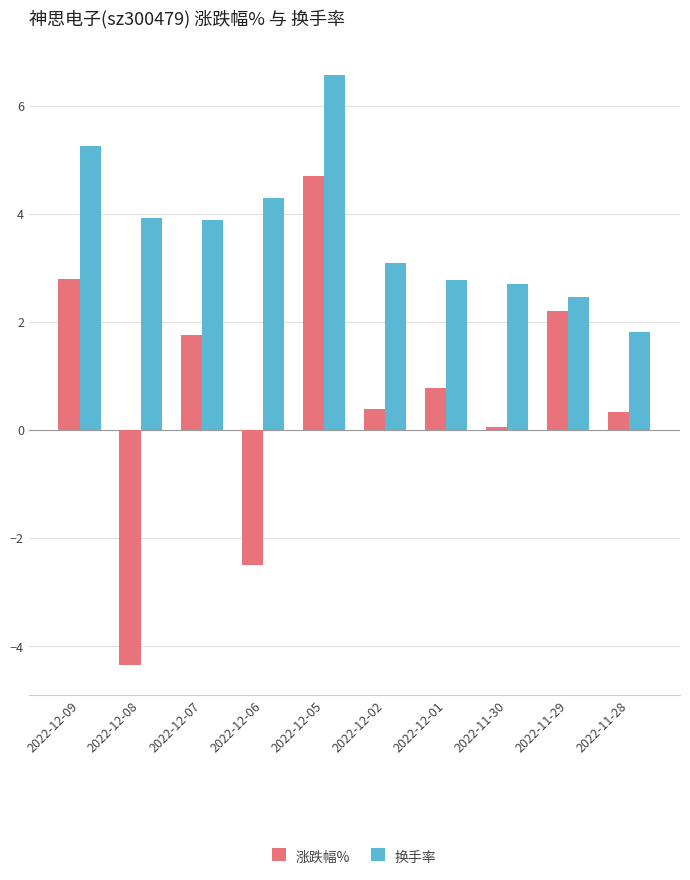

What is the approximate value of 涨跌幅% at 2022-12-06?

-2.5